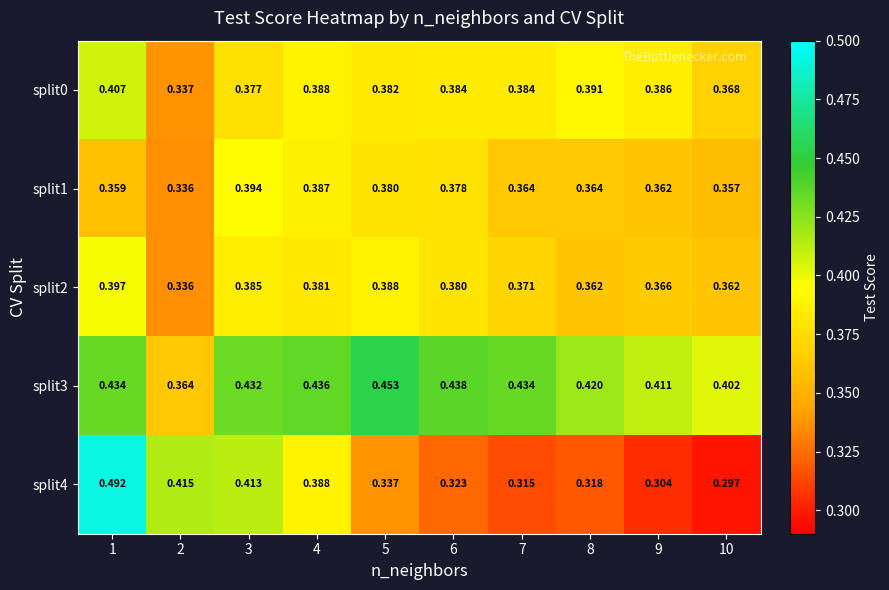

Is the value of split0 at 7 greater than the value of split2 at 1?

No